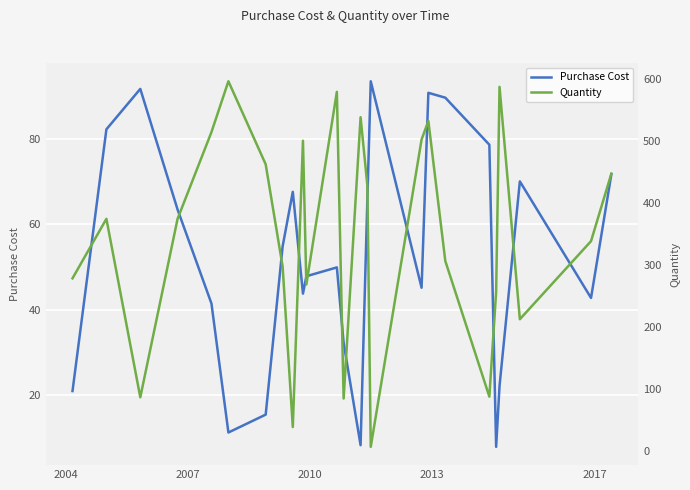

Does the chart display data point markers on the line(s)?

No